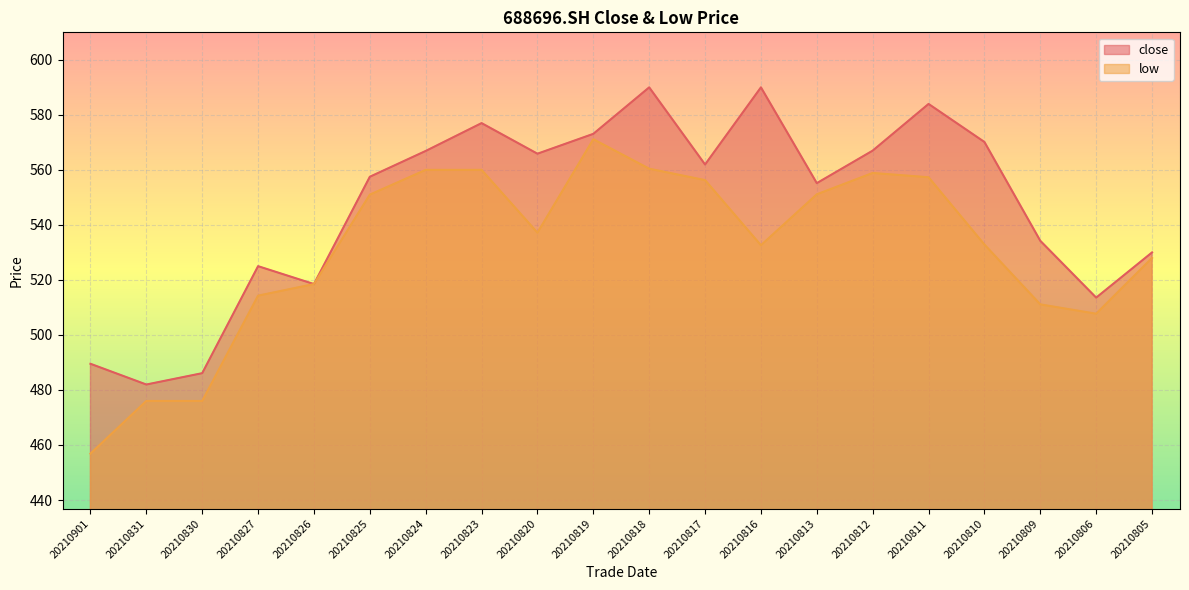

Does the chart display data point markers on the line(s)?

No